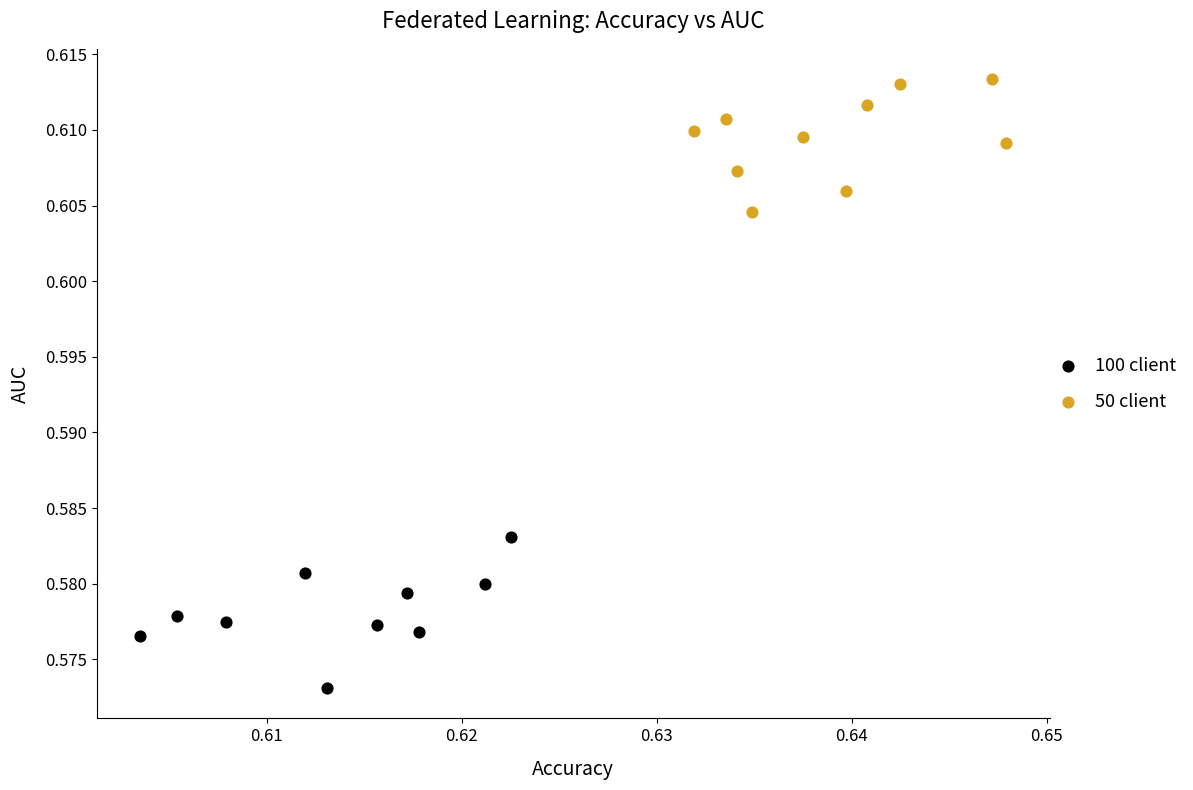

What are all the series names shown in the legend?

100 client, 50 client